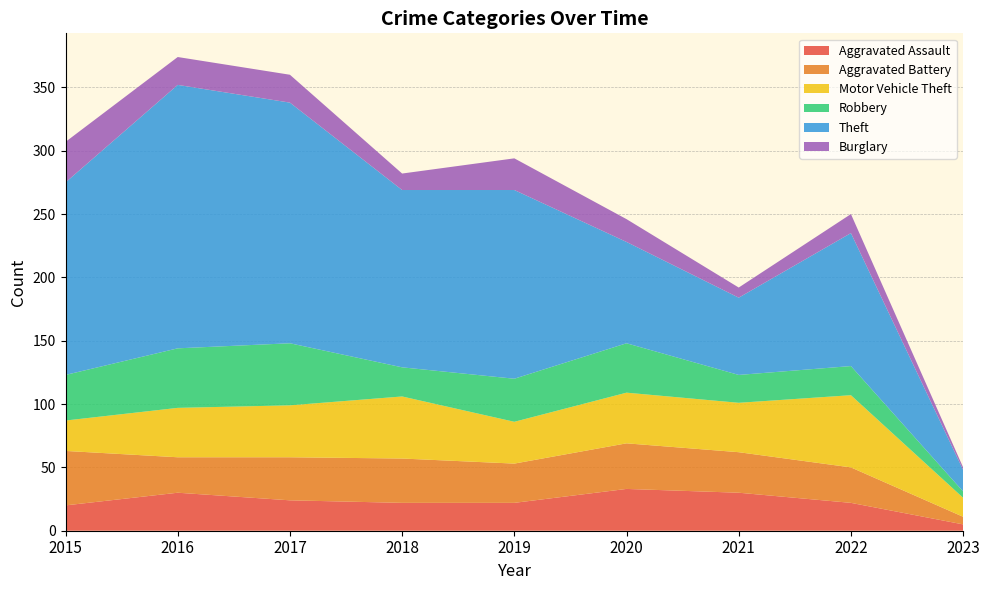

Reading left to right, extract all data points from this chart.

Aggravated Assault: 2015=20	2016=30	2017=24	2018=22	2019=22	2020=33	2021=30	2022=22	2023=5
Aggravated Battery: 2015=43	2016=28	2017=34	2018=35	2019=31	2020=36	2021=32	2022=28	2023=6
Motor Vehicle Theft: 2015=24	2016=39	2017=41	2018=49	2019=33	2020=40	2021=39	2022=57	2023=15
Robbery: 2015=36	2016=47	2017=49	2018=23	2019=34	2020=39	2021=22	2022=23	2023=5
Theft: 2015=152	2016=208	2017=190	2018=140	2019=149	2020=80	2021=61	2022=105	2023=17
Burglary: 2015=32	2016=22	2017=22	2018=13	2019=25	2020=18	2021=8	2022=15	2023=2